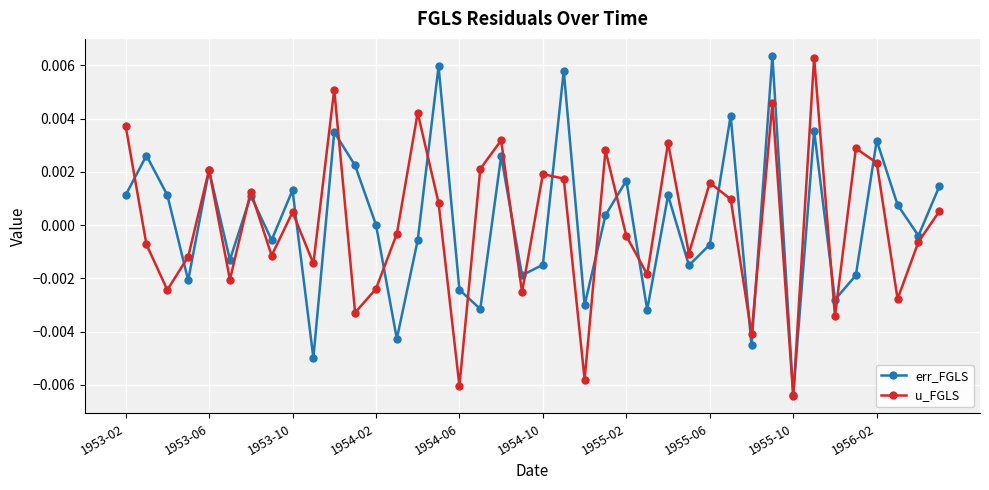

True or false: err_FGLS has more than 2 points higher than both neighbors.

True